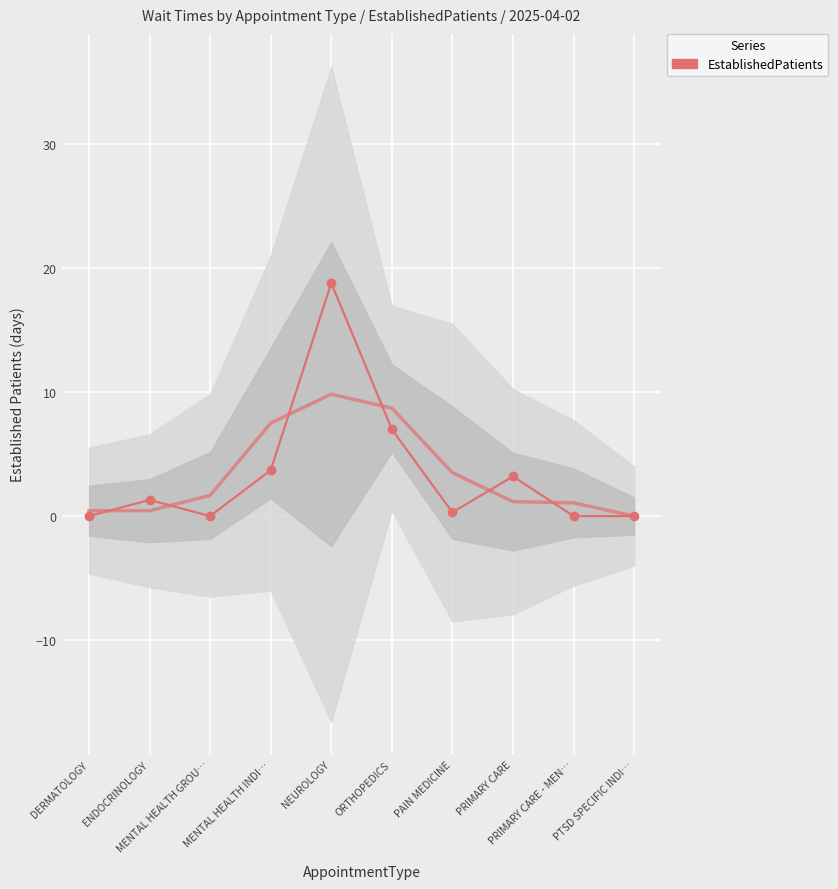

List the labels in order of value, smallest first.

DERMATOLOGY, MENTAL HEALTH GROU…, PRIMARY CARE - MEN…, PTSD SPECIFIC INDI…, PAIN MEDICINE, ENDOCRINOLOGY, PRIMARY CARE, MENTAL HEALTH INDI…, ORTHOPEDICS, NEUROLOGY